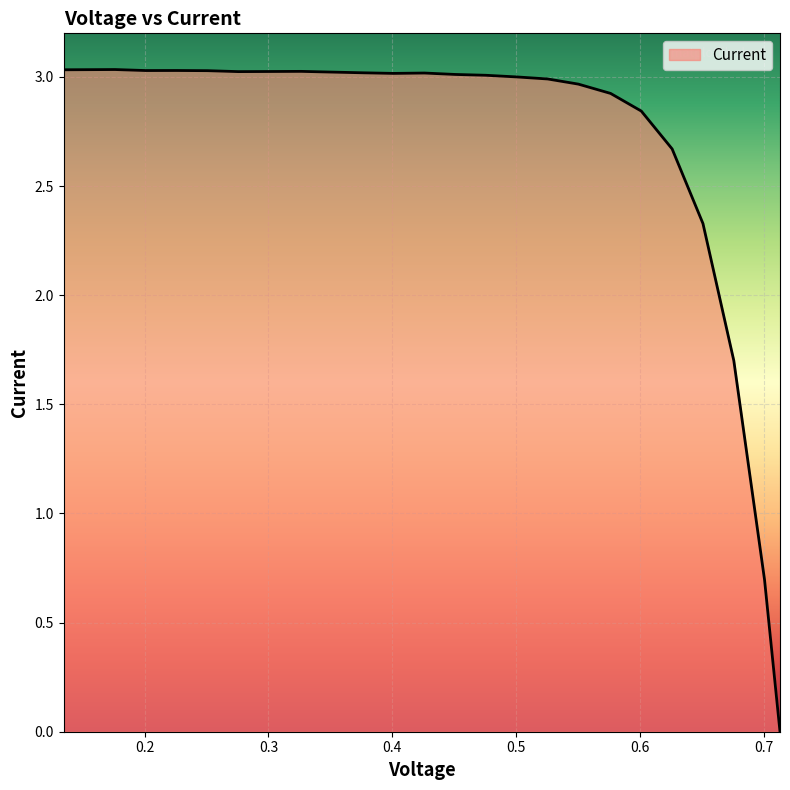

Count the number of categories in the chart.

26